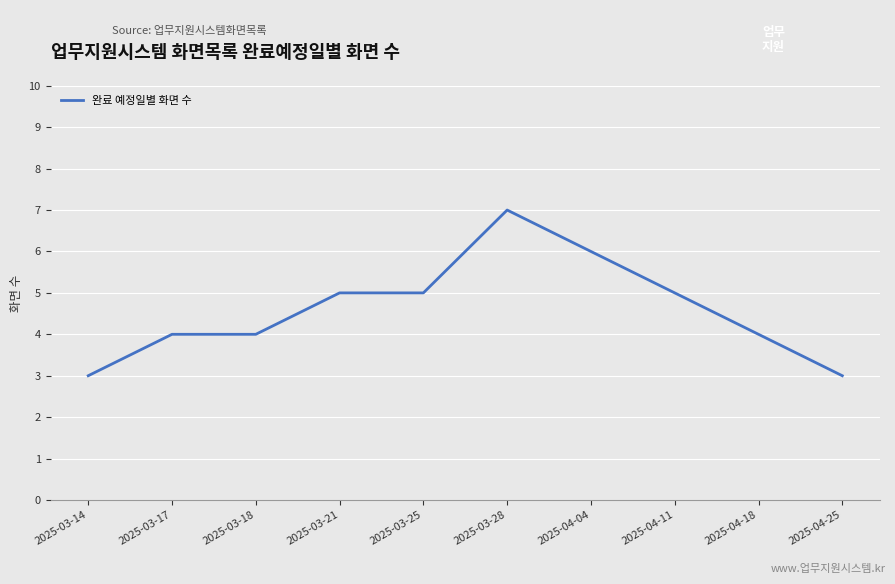

How many values are between 4 and 5?

6